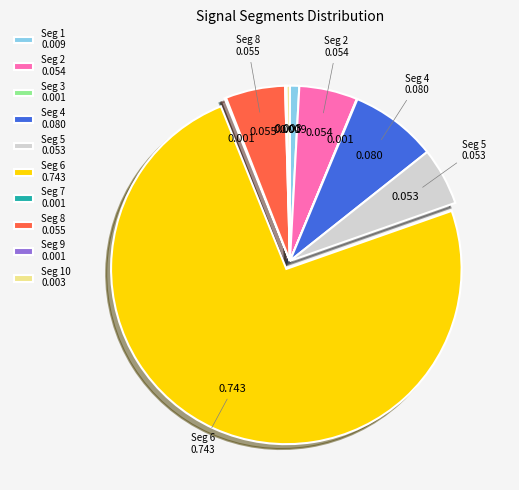

Is there any slice that represents more than half of the pie?

Yes